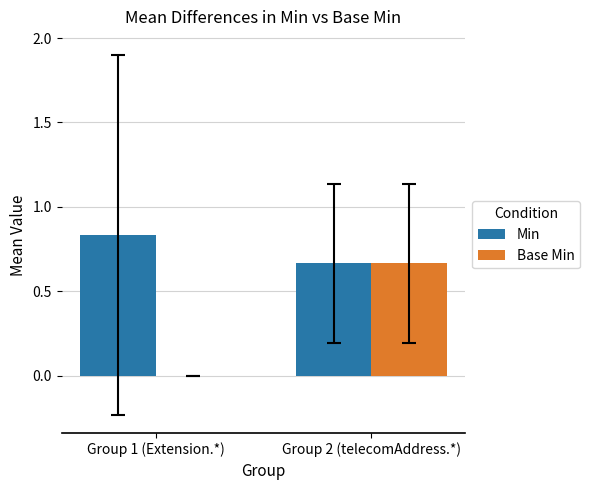

Between Group 1 (Extension.*) and Group 2 (telecomAddress.*), which series saw the biggest shift?

Base Min